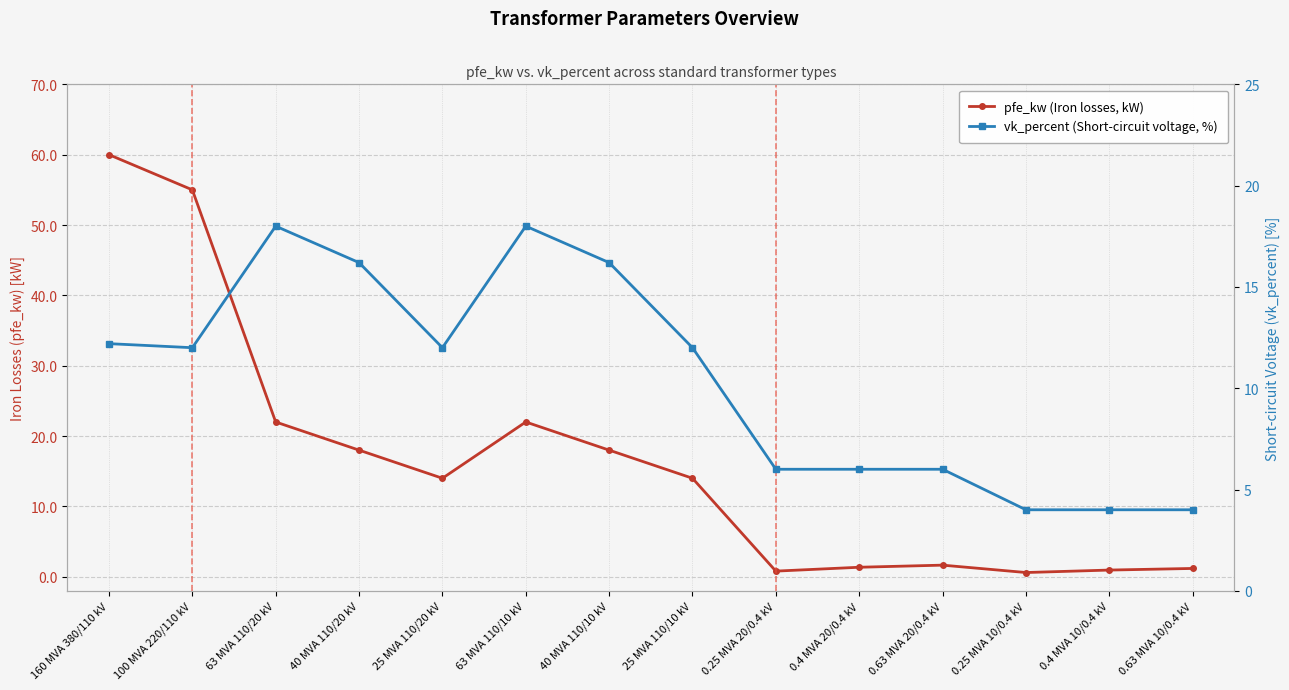

At which label is vk_percent (Short-circuit voltage, %) closest to 11?

100 MVA 220/110 kV